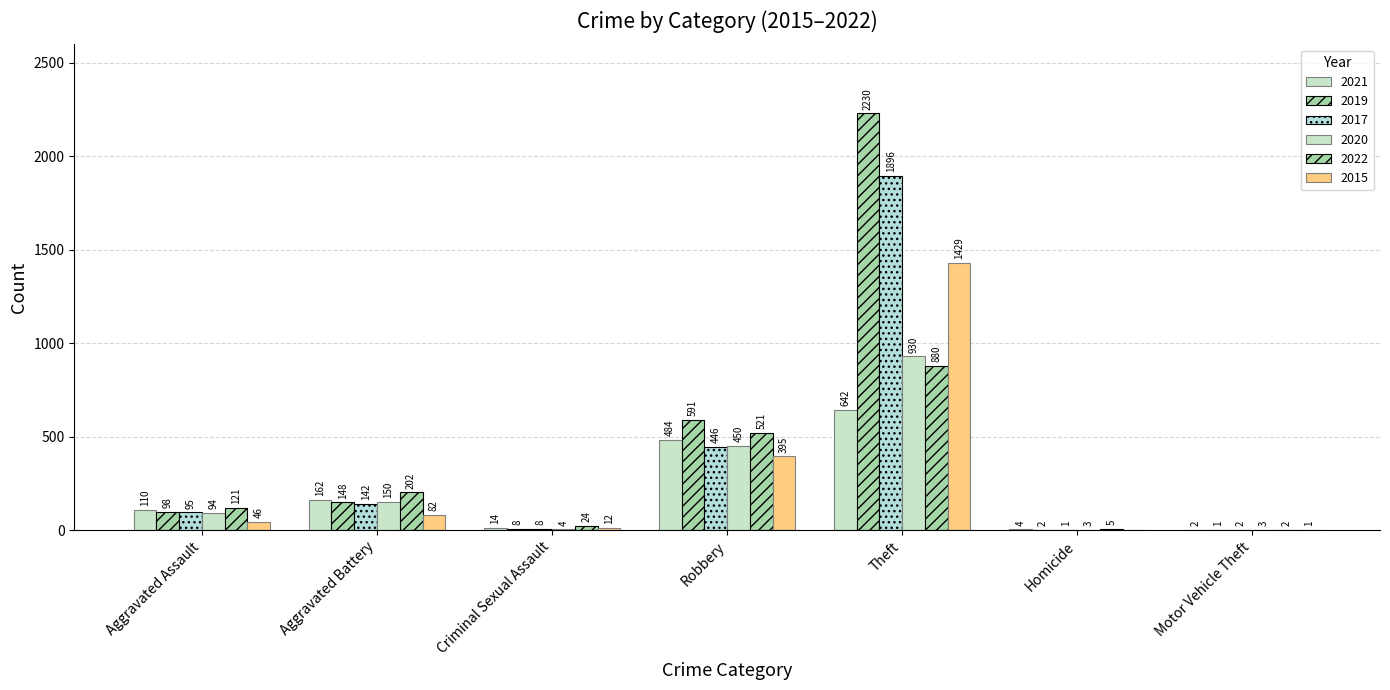

What is the label of the 1st bar from the right?

Motor Vehicle Theft